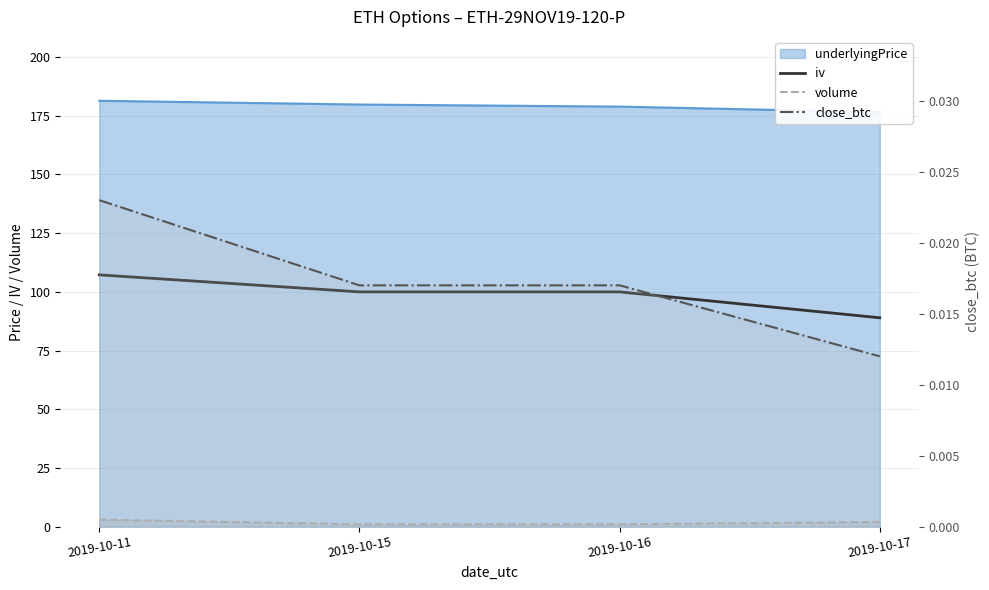

Which series has the widest spread of values?

iv